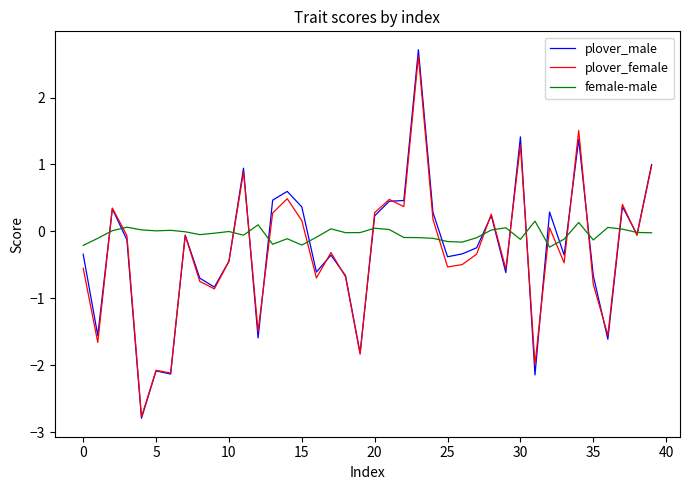

What is the maximum value shown in the chart?

2.7